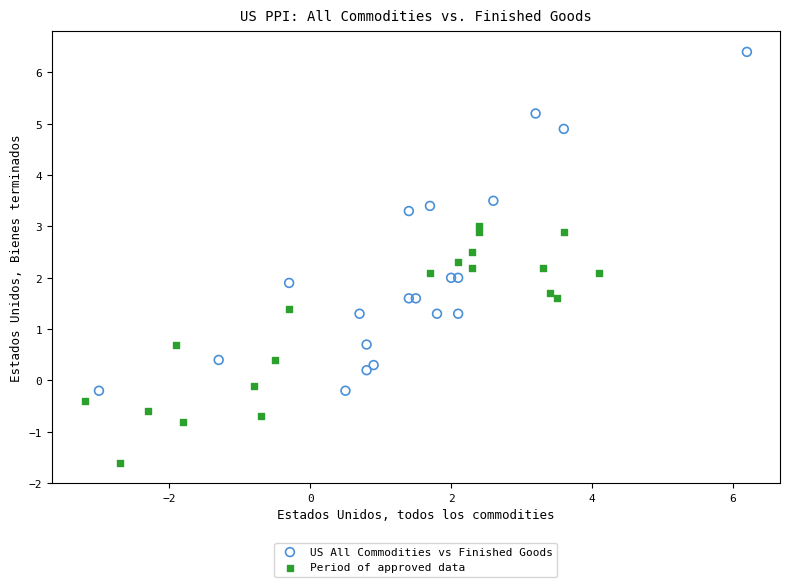

Which series has the widest spread of Y values?

US All Commodities vs Finished Goods